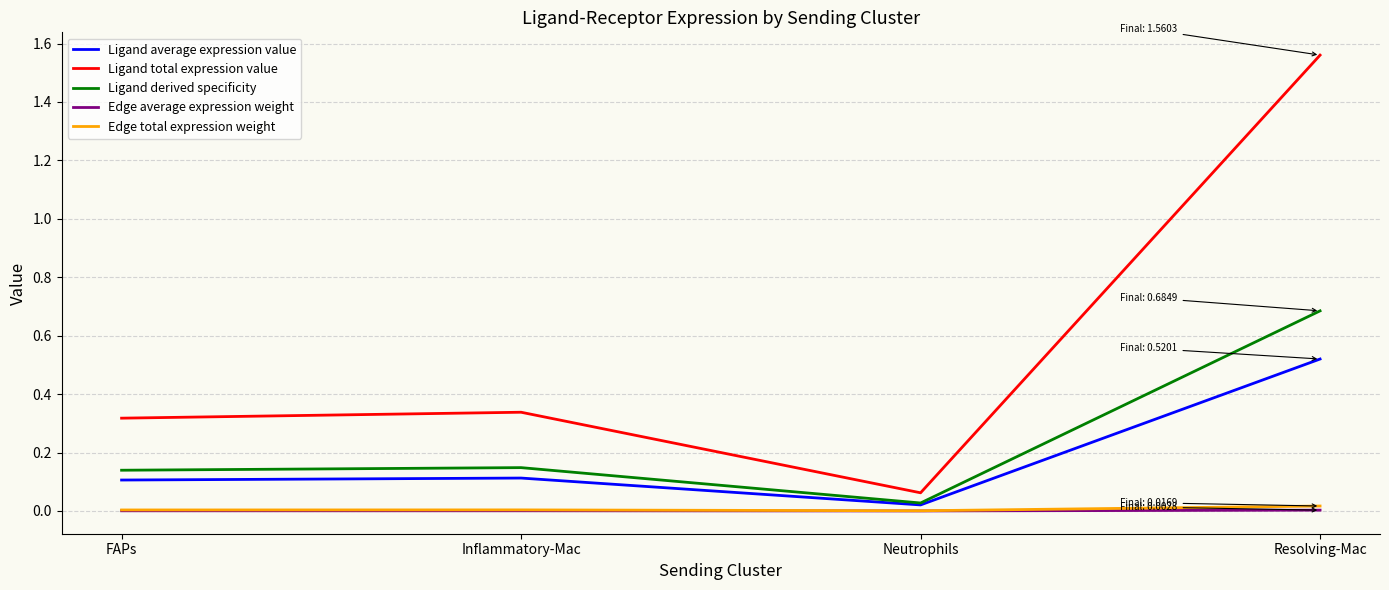

Is the value of Edge average expression weight at FAPs greater than the value of Ligand derived specificity at FAPs?

No